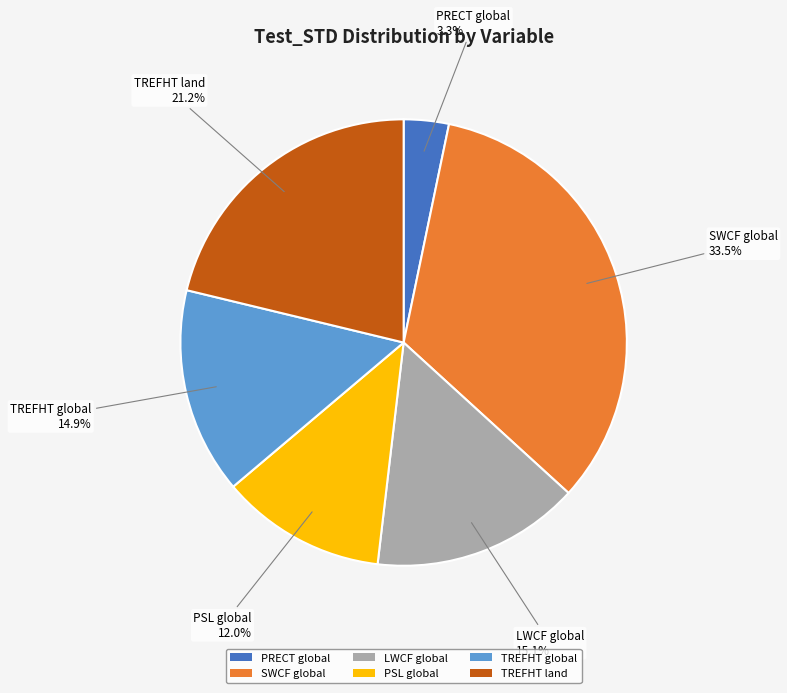

To the nearest percent, what is the difference between the largest and smallest slice percentages?

30%